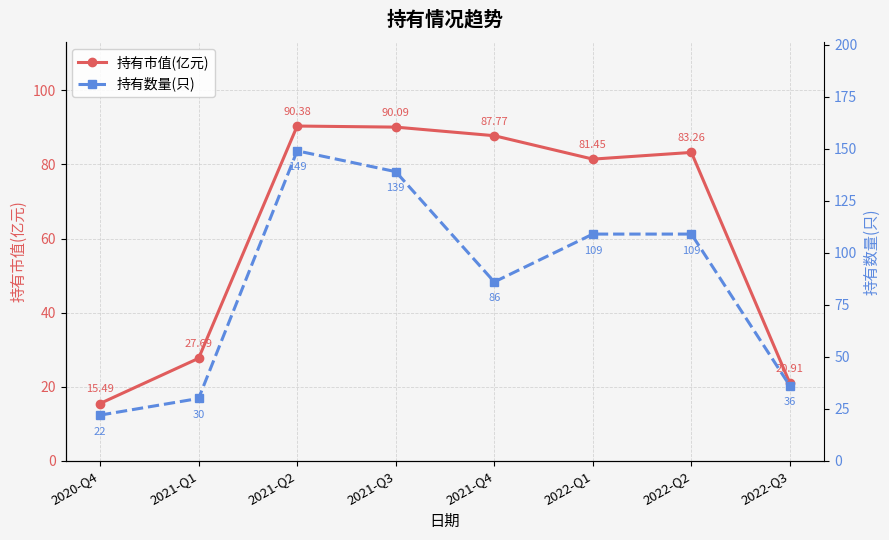

Count the number of data series in this chart.

2